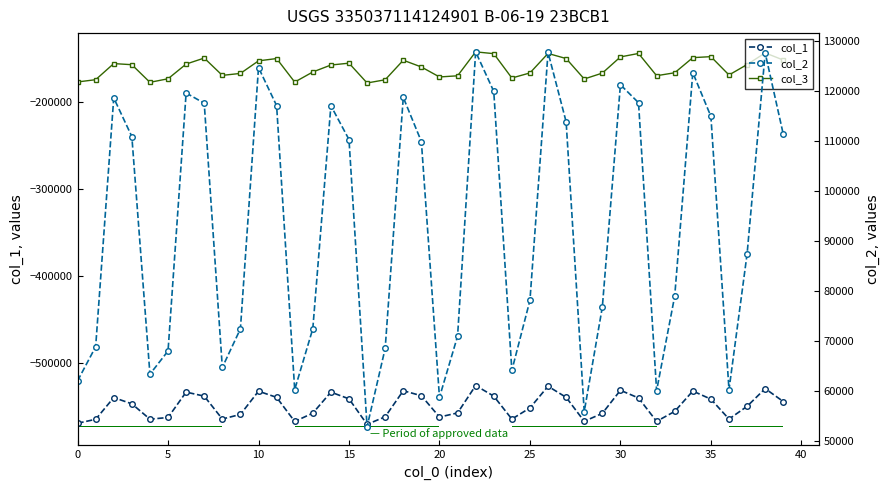

Is it true that col_3 equals -248941 at 27?

False